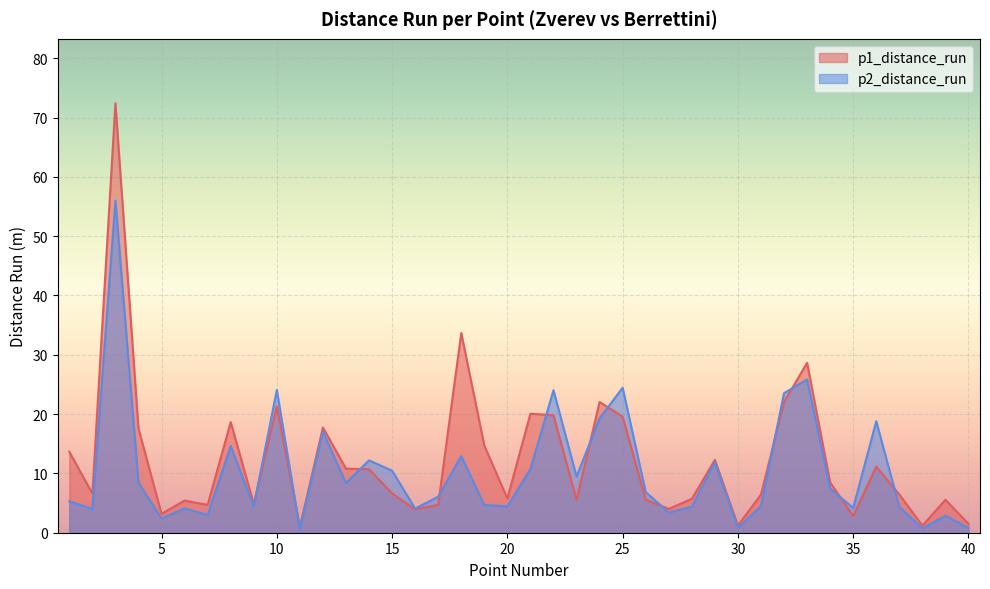

Is it true that p1_distance_run equals 6.5 at 37?

True